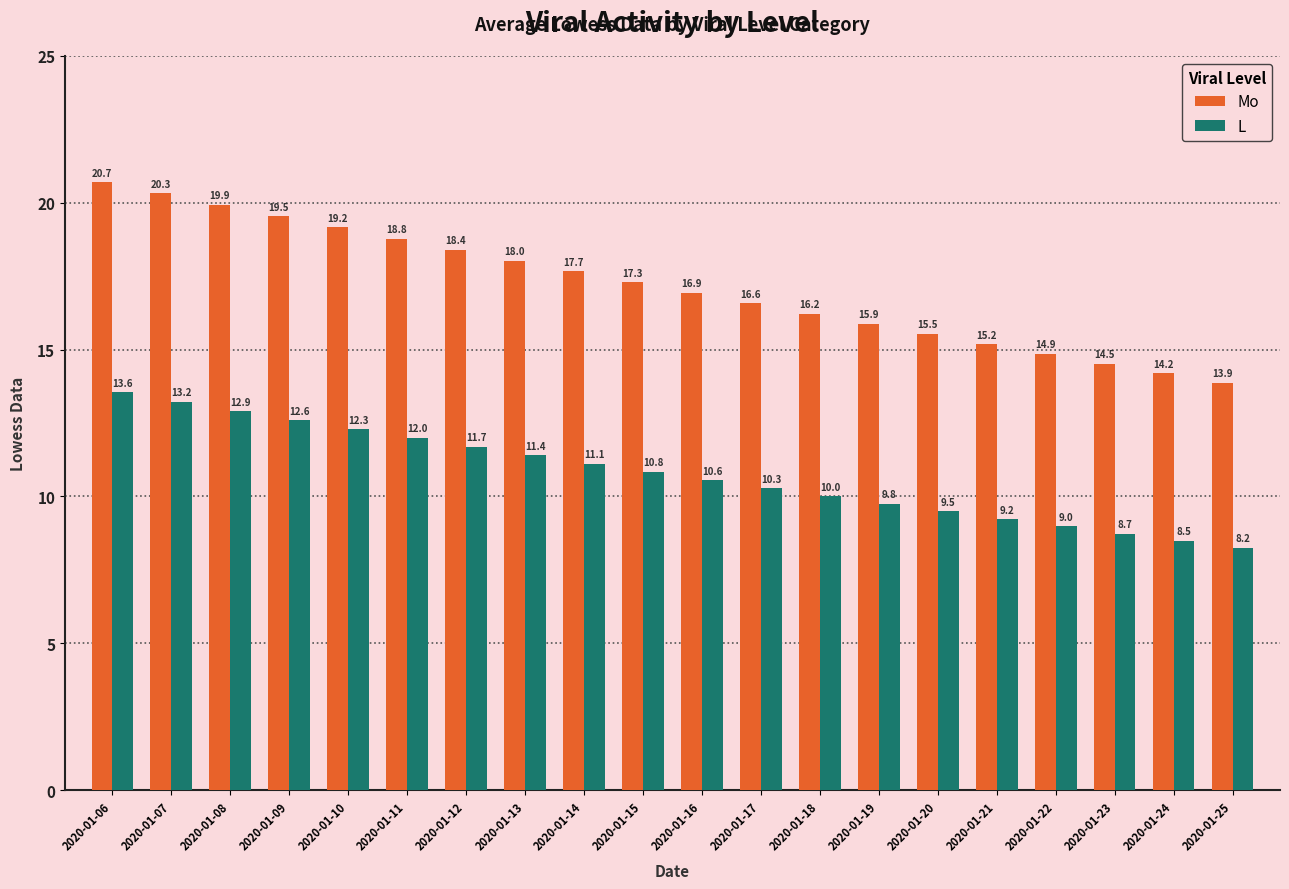

Between 2020-01-17 and 2020-01-25, which series saw the biggest shift?

Mo